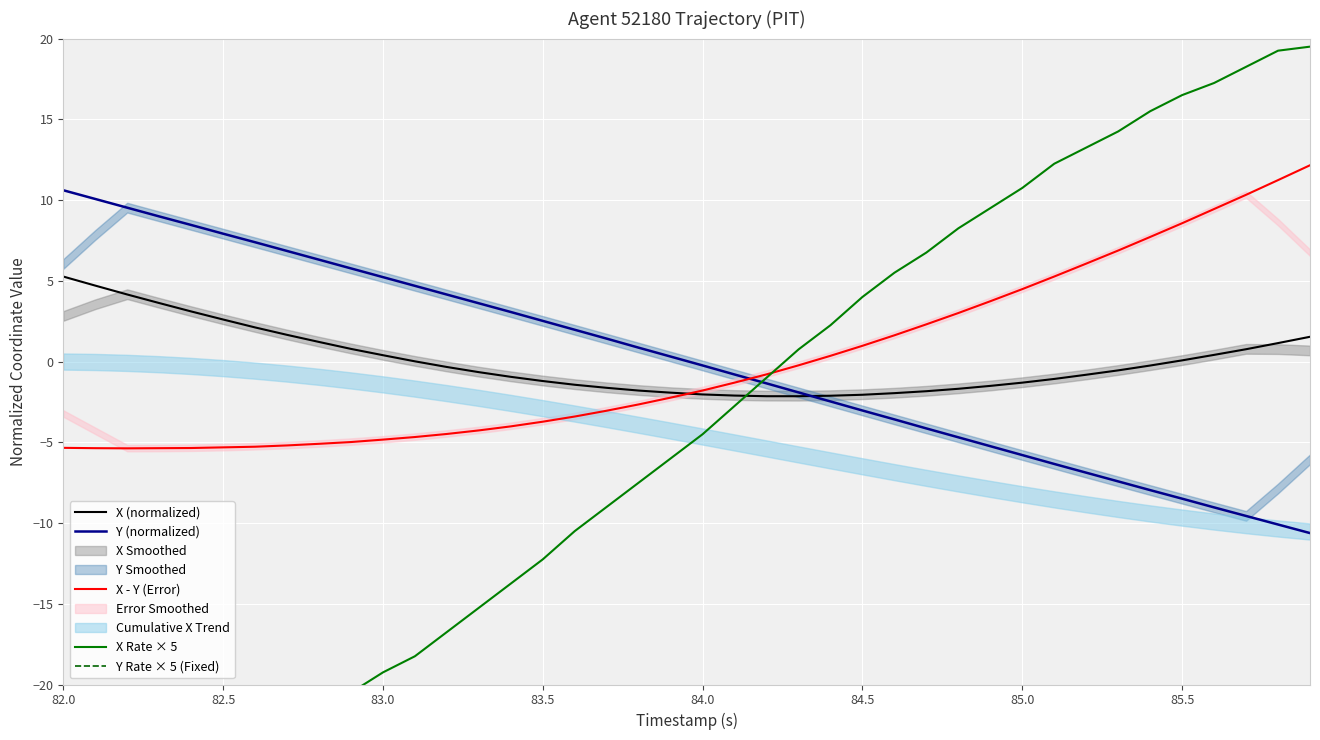

The X (normalized) series shows 8.9 at 82.0. True or false?

False